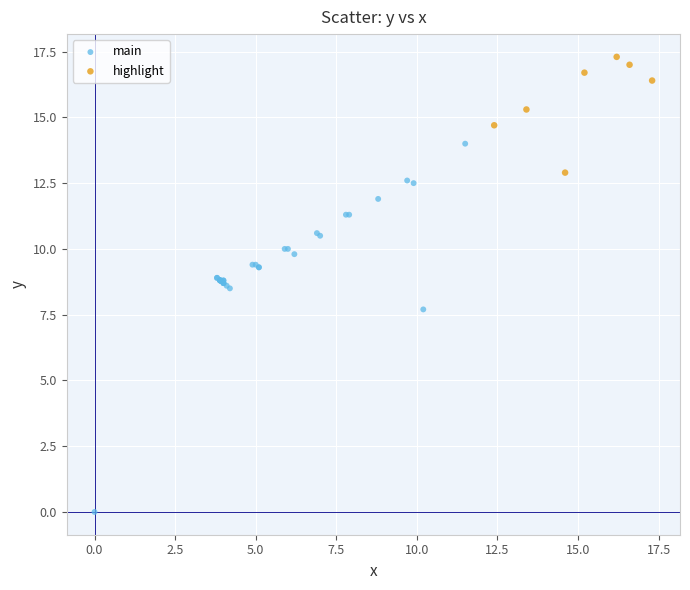

What are all the series names shown in the legend?

main, highlight